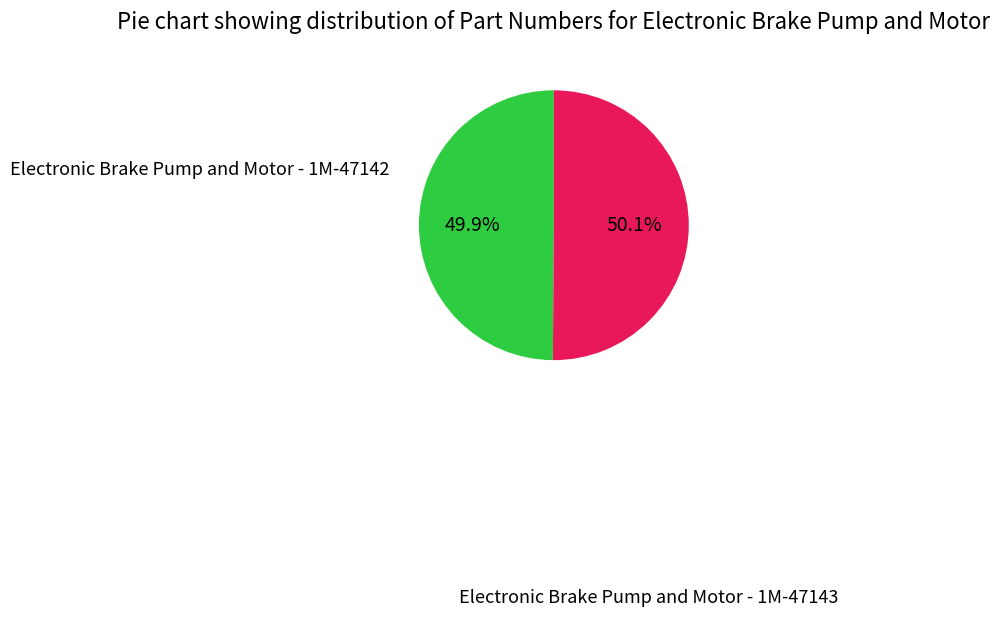

Is there a majority slice in this chart?

Yes